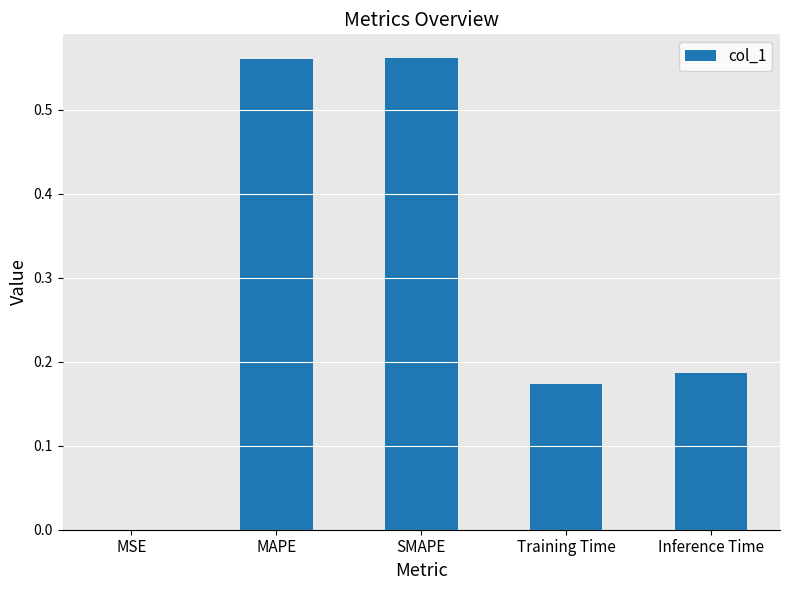

What is the change in value from MAPE to Training Time?

-0.4